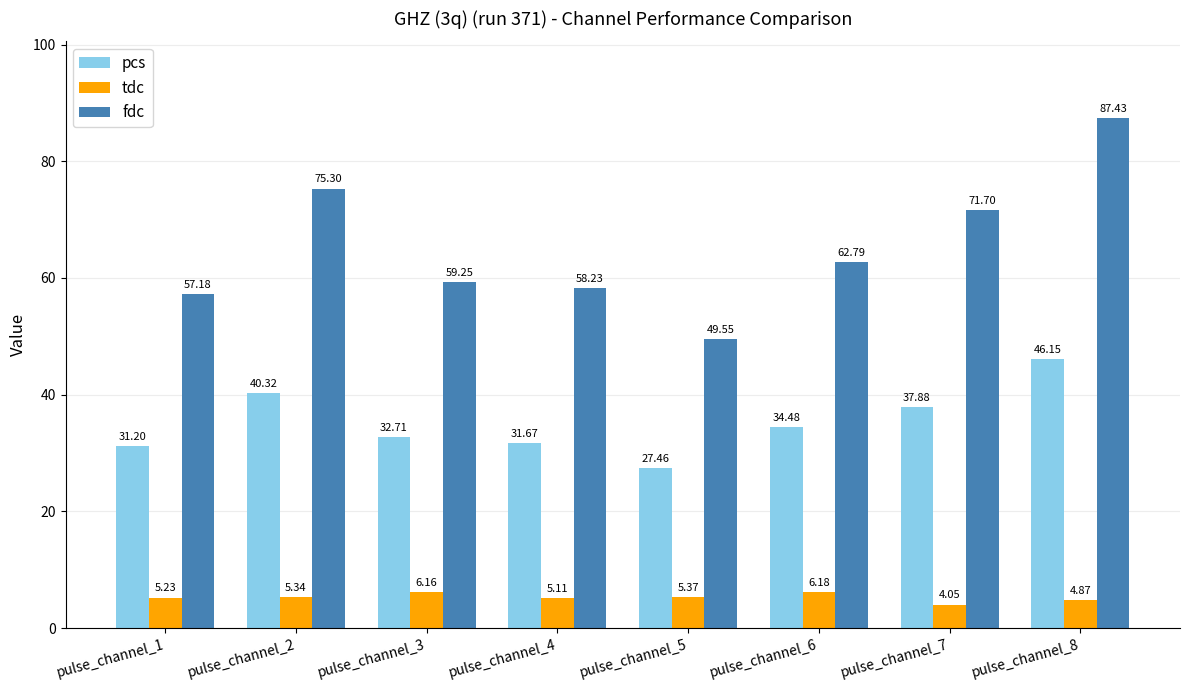

What is the difference between the second highest and minimum values in the fdc series?

25.8